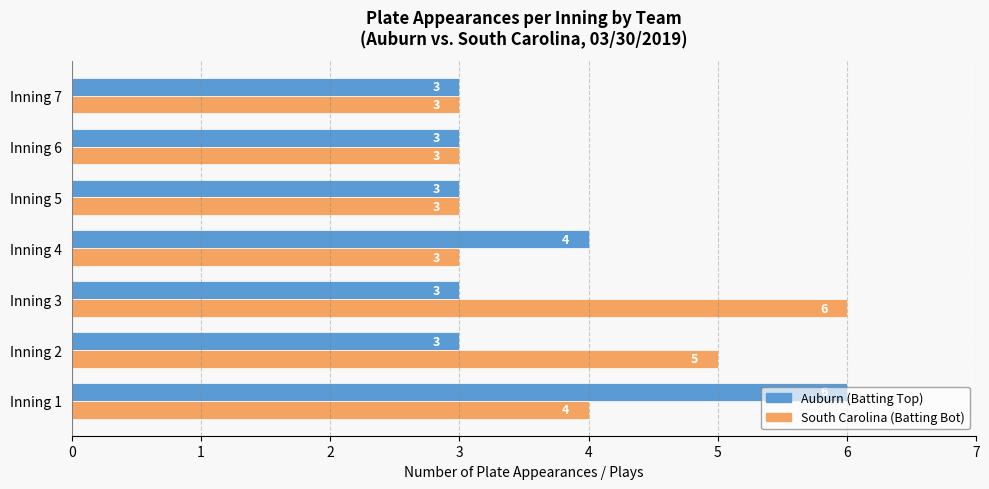

What is the total value across all series at Inning 5?

6